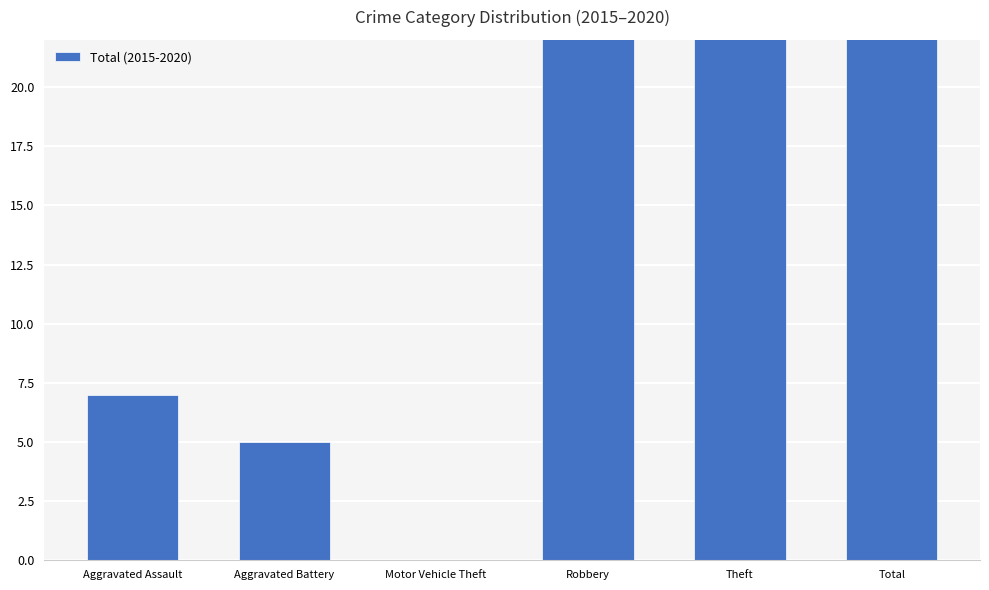

Reading left to right, transcribe all the data shown in this chart.

Aggravated Assault=7	Aggravated Battery=5	Motor Vehicle Theft=0	Robbery=27	Theft=36	Total=75